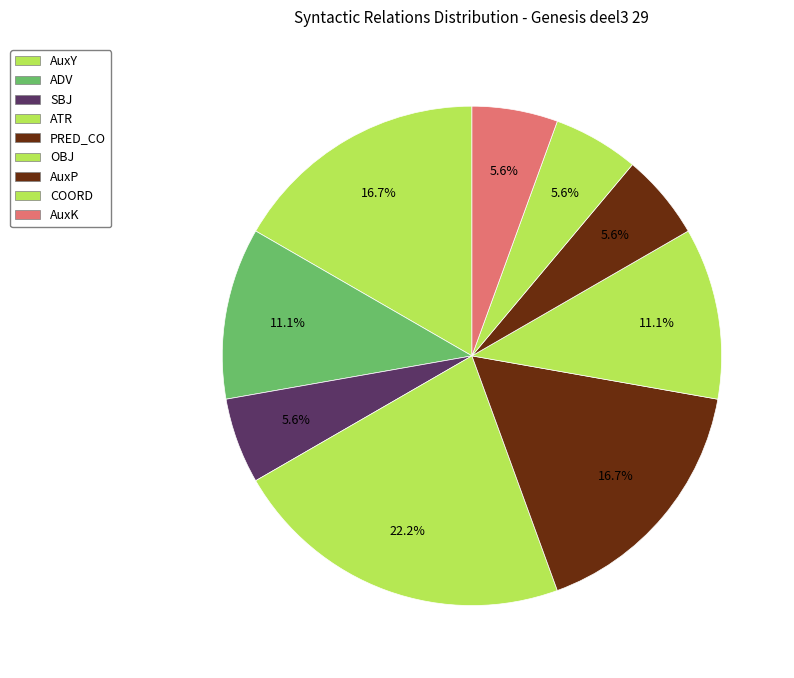

Is OBJ the majority of the pie?

No